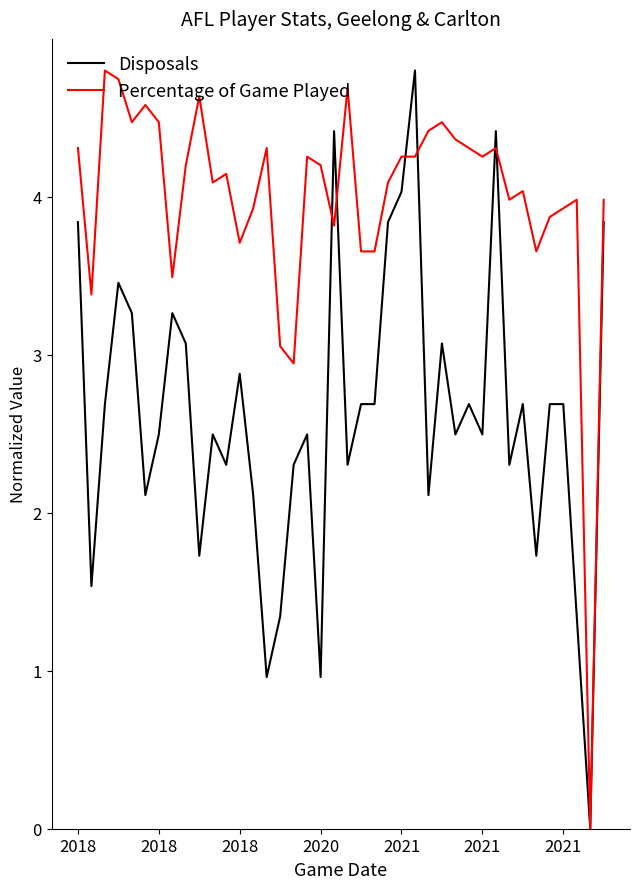

Rank the series by their average value, from lowest to highest.

Disposals, Percentage of Game Played